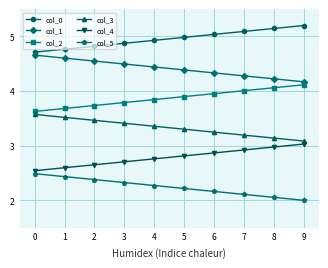

What value does the col_2 series have at 1?

3.7